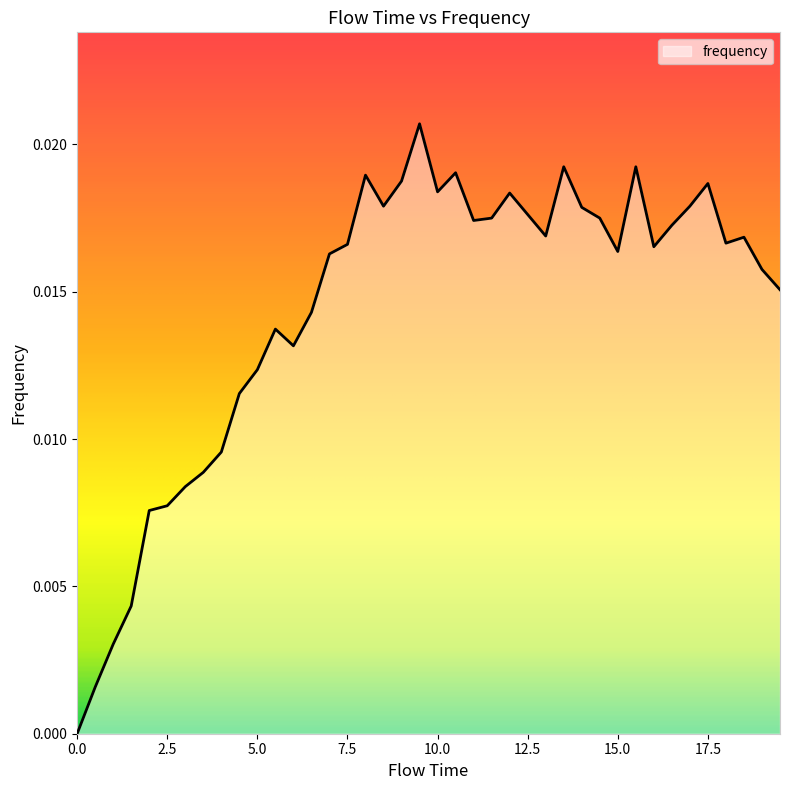

Does the chart have visible grid lines?

No